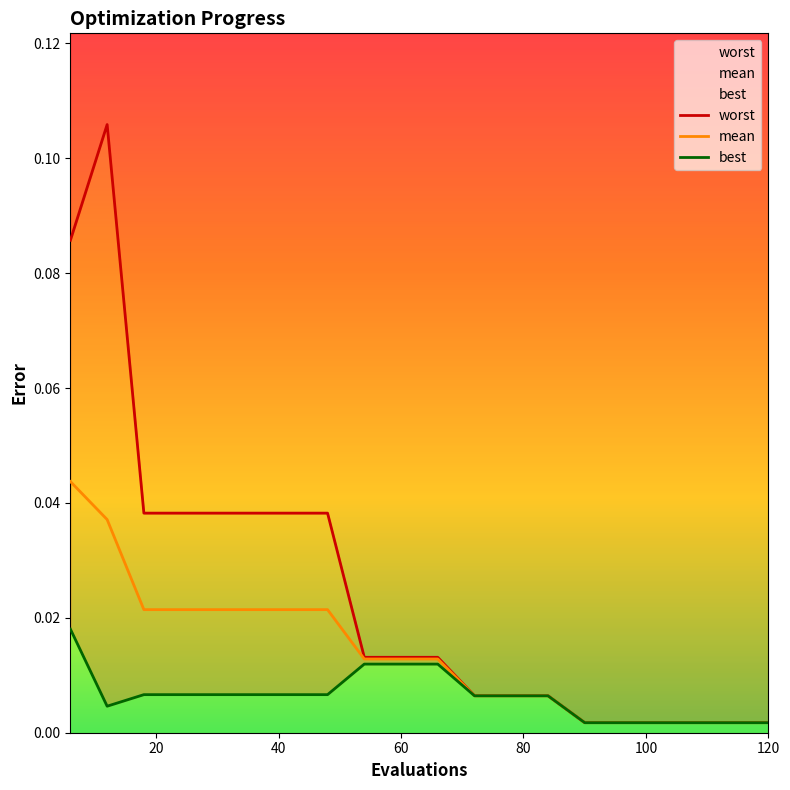

What are all the series names shown in the legend?

mean, best, worst